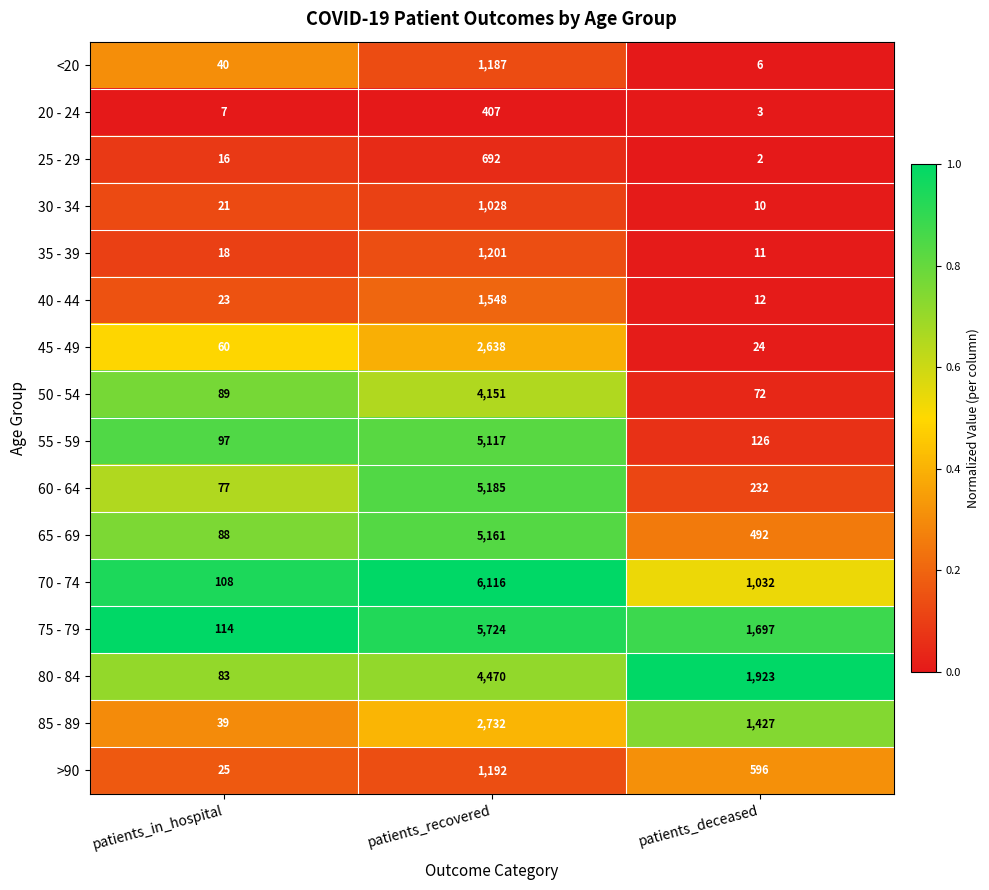

What is the maximum value shown in the chart?

6116